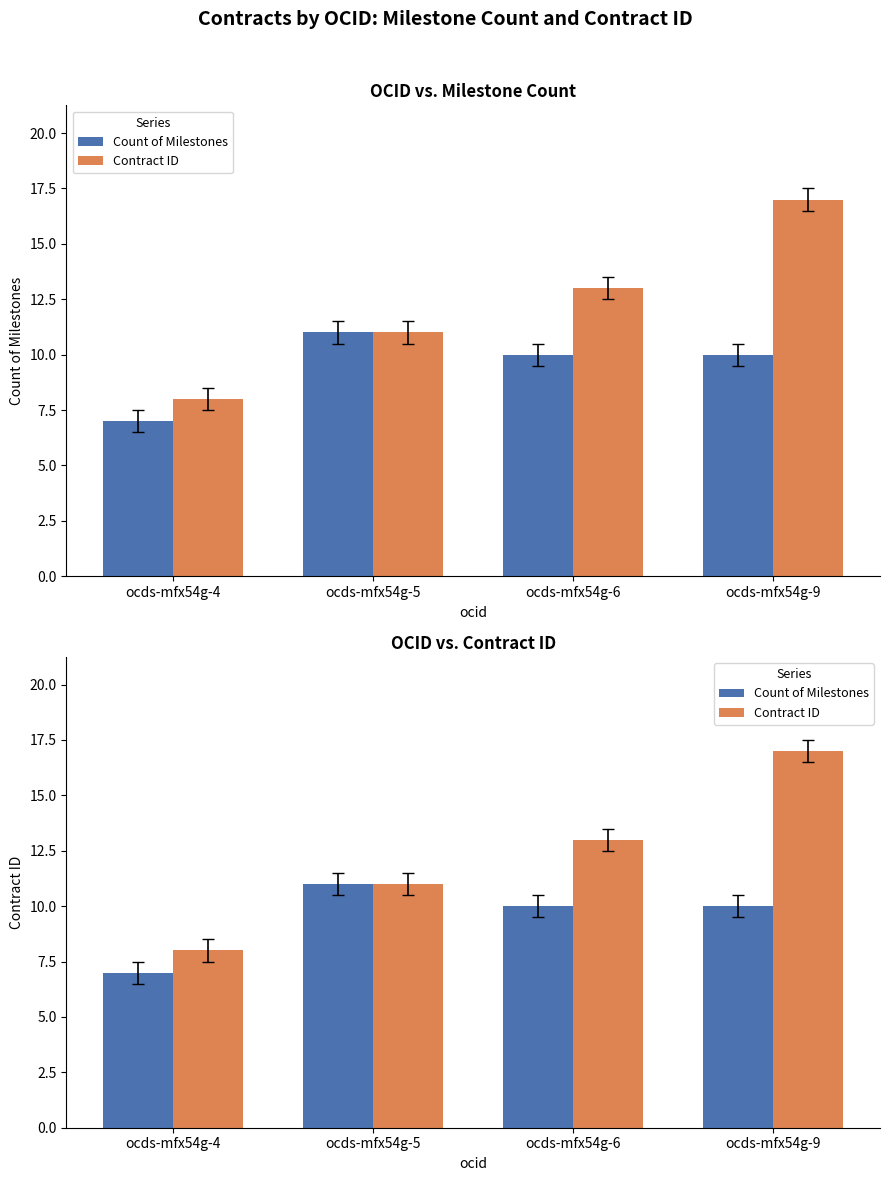

Read the Contract ID value at ocds-mfx54g-5.

11